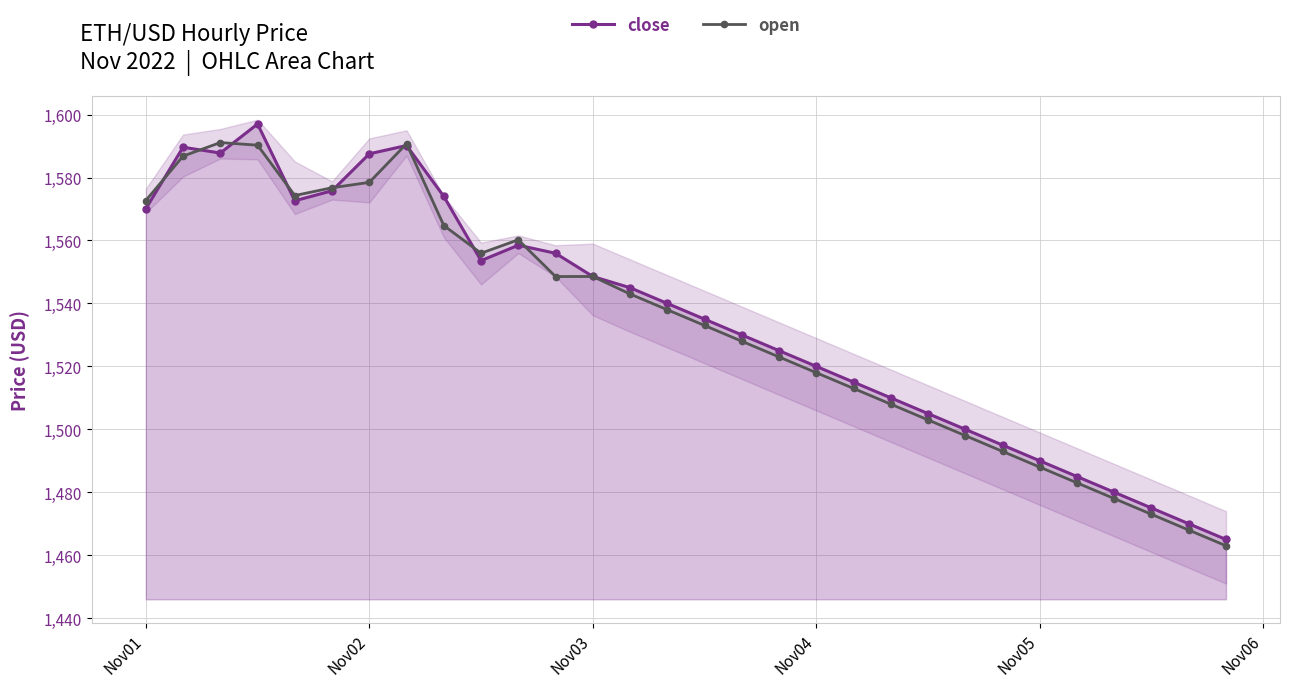

Is it true that close equals 341.3 at Nov02?

False